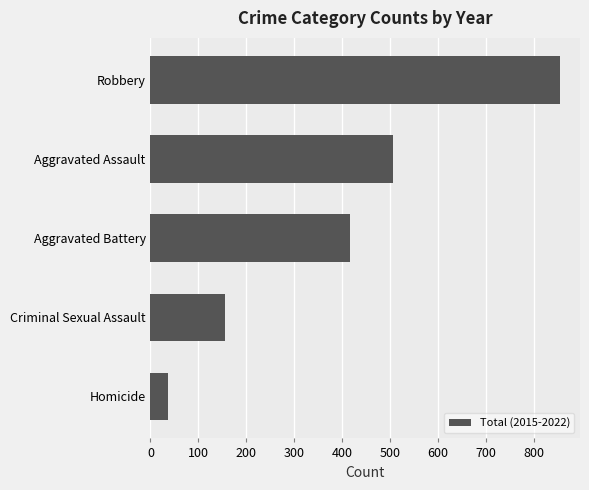

List the labels in order of value, largest first.

Robbery, Aggravated Assault, Aggravated Battery, Criminal Sexual Assault, Homicide